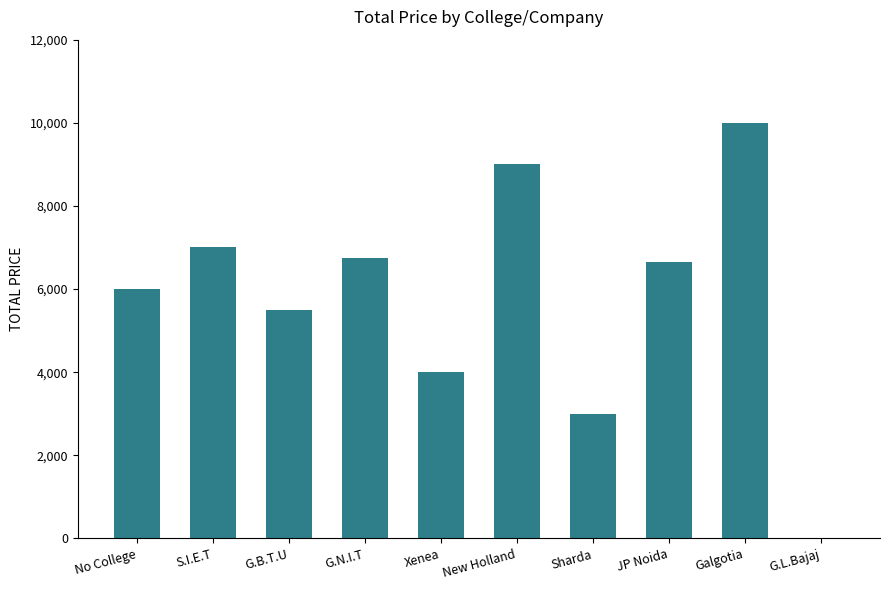

At which category does the chart reach its peak across all series?

Galgotia